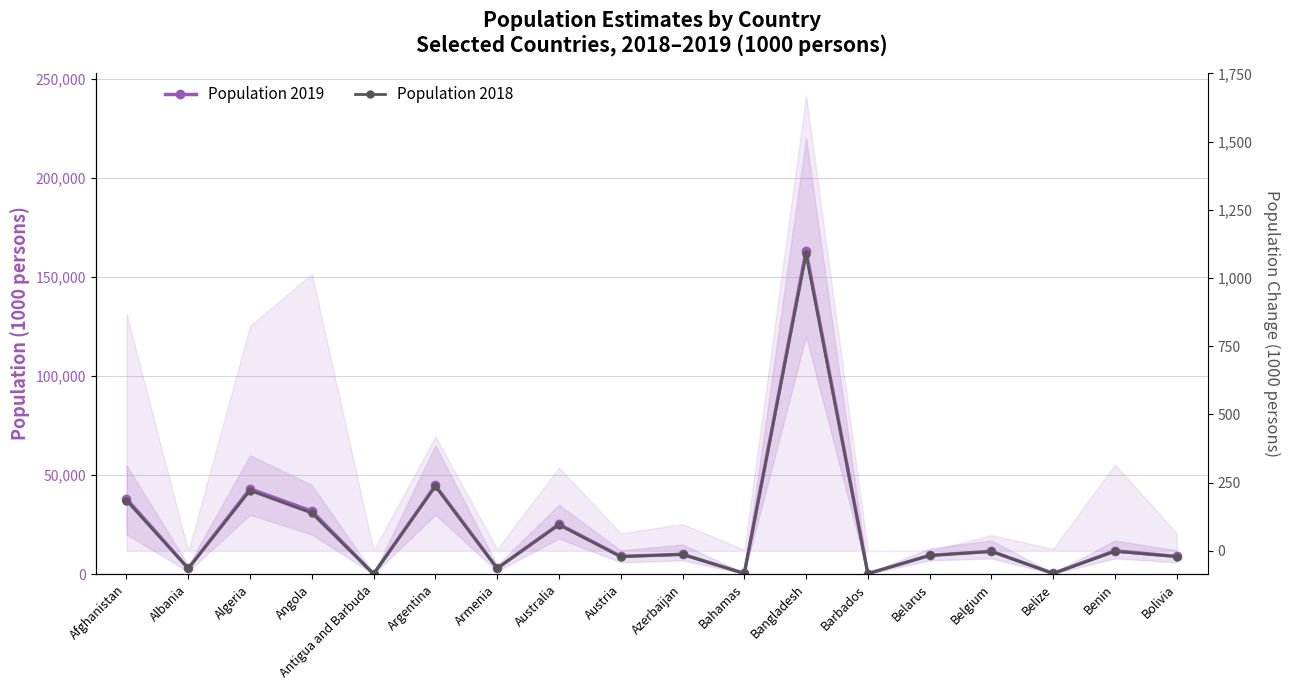

What are all the series names shown in the legend?

Population 2019, Population 2018